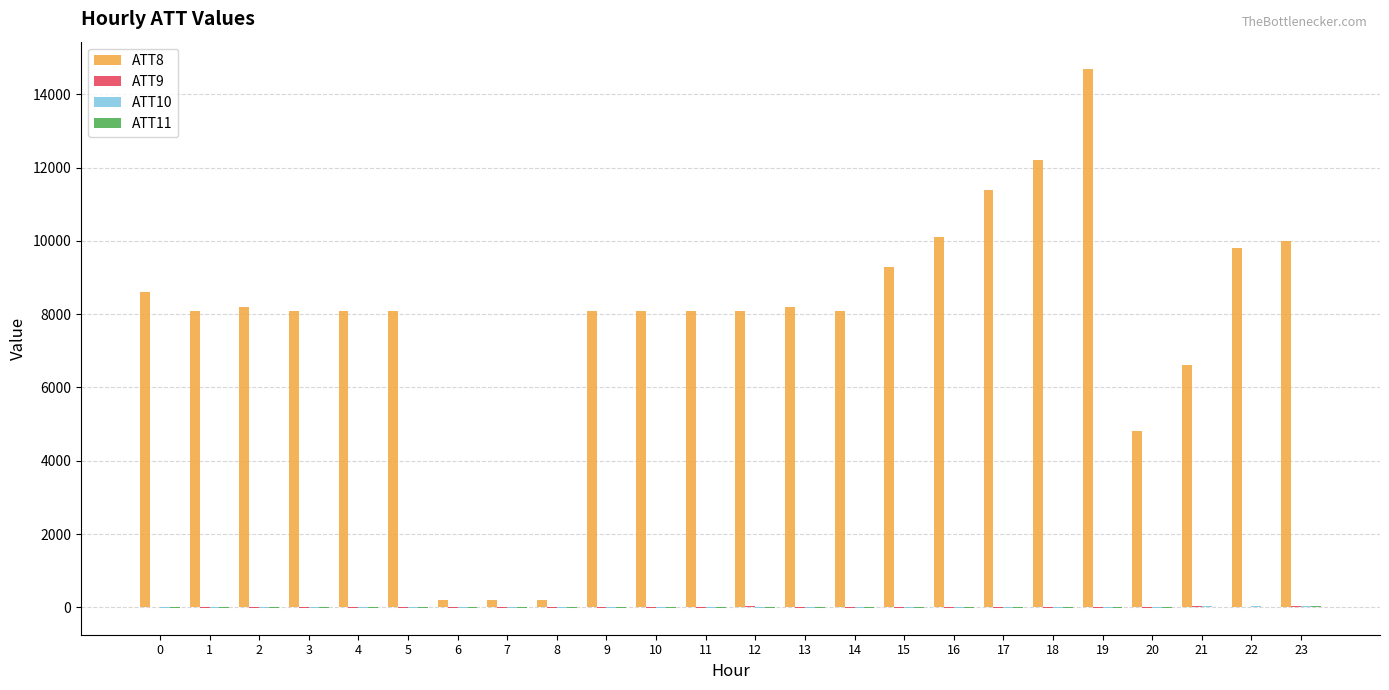

How many series are shown in this chart?

4